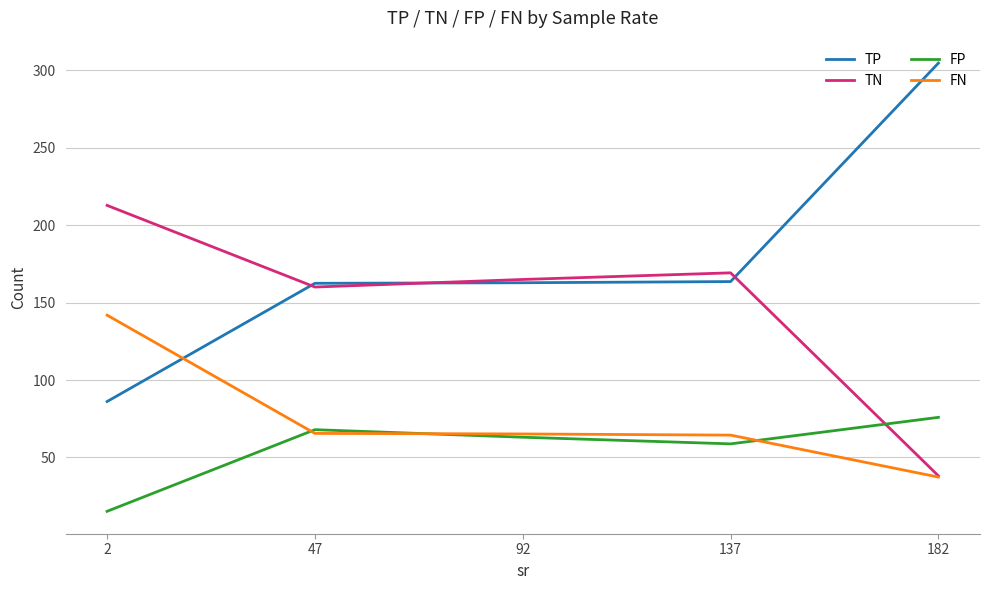

The FN series shows 141.9 at 2. True or false?

True